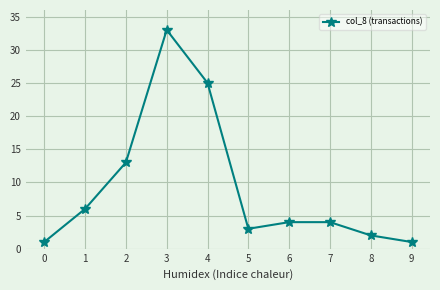

Where is the first local minimum?

5